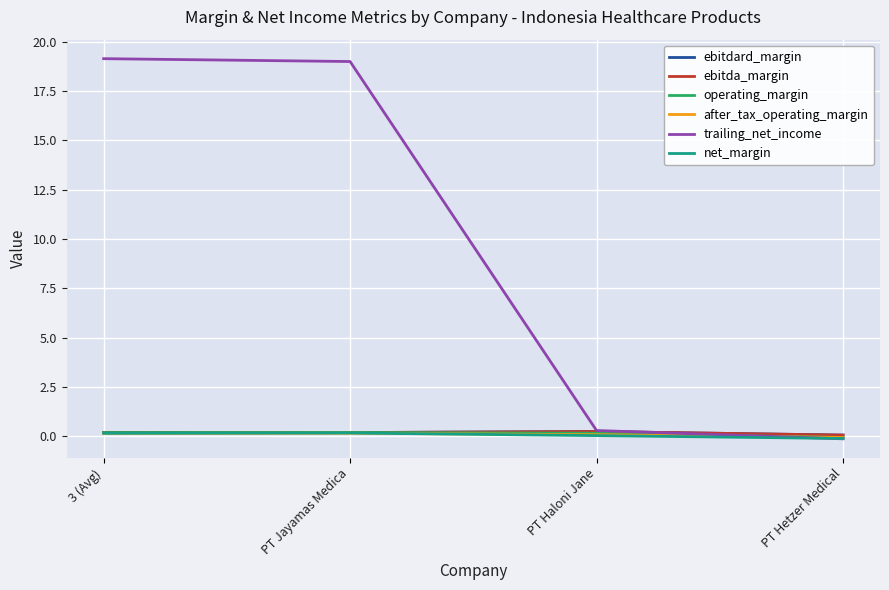

True or false: ebitdard_margin and after_tax_operating_margin cross at least once.

False